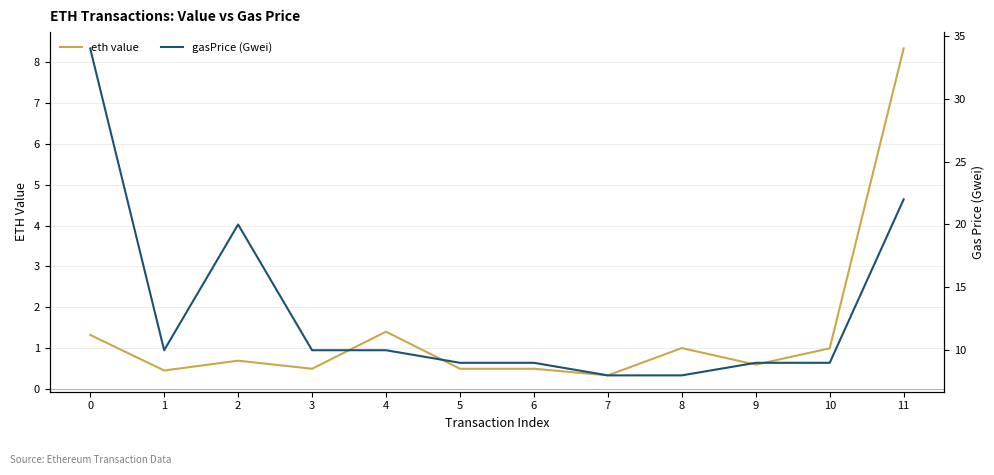

True or false: eth value and gasPrice (Gwei) intersect in this chart.

False